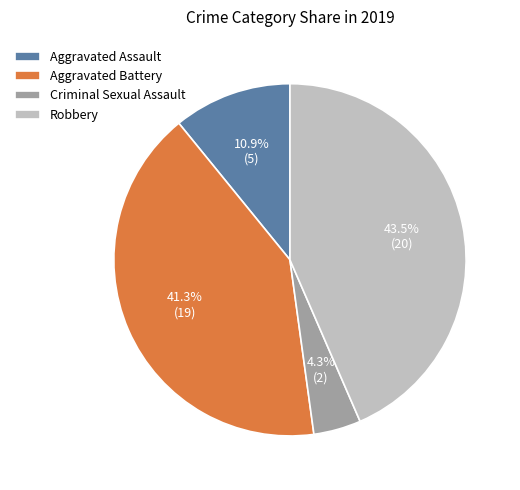

Count the number of slices in the pie.

4